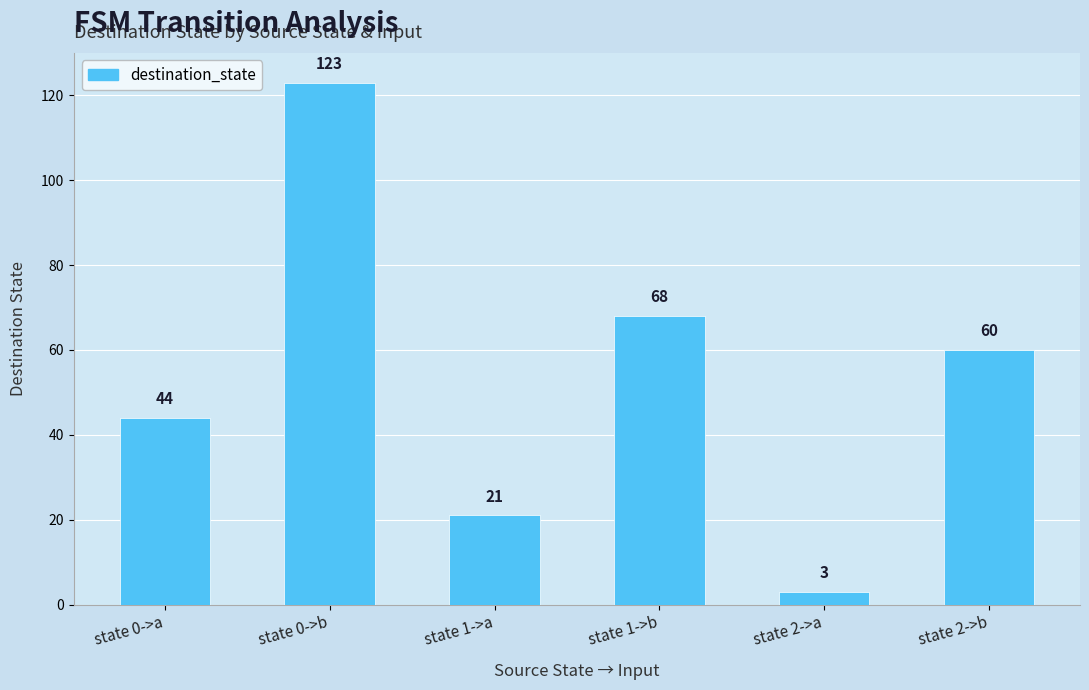

What is the smallest value displayed?

3